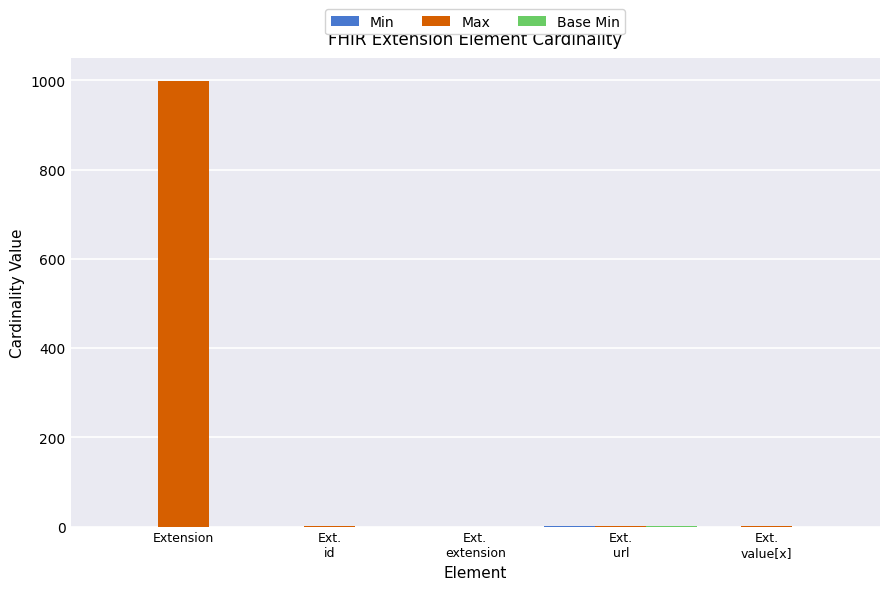

What is the approximate value of Max at Ext.
url?

1